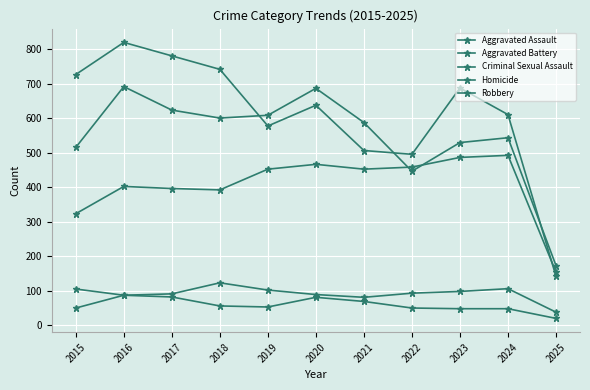

The value of Homicide at 2025 is 10. True or false?

False